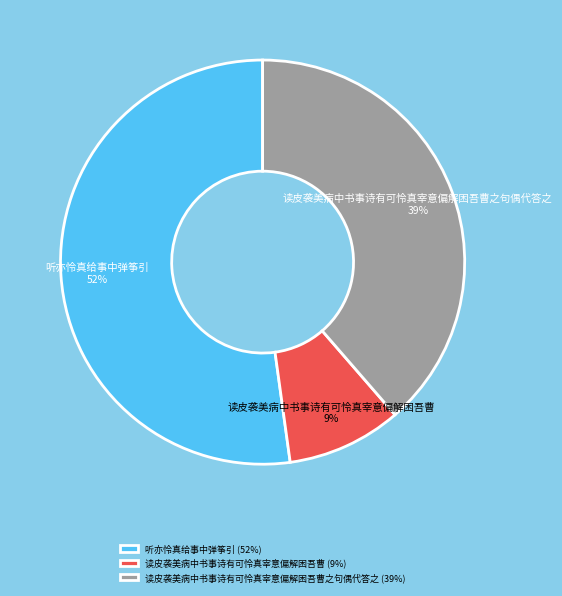

To the nearest percent, what percentage of the pie is 读皮袭美病中书事诗有可怜真宰意偏解困吾曹?

9%